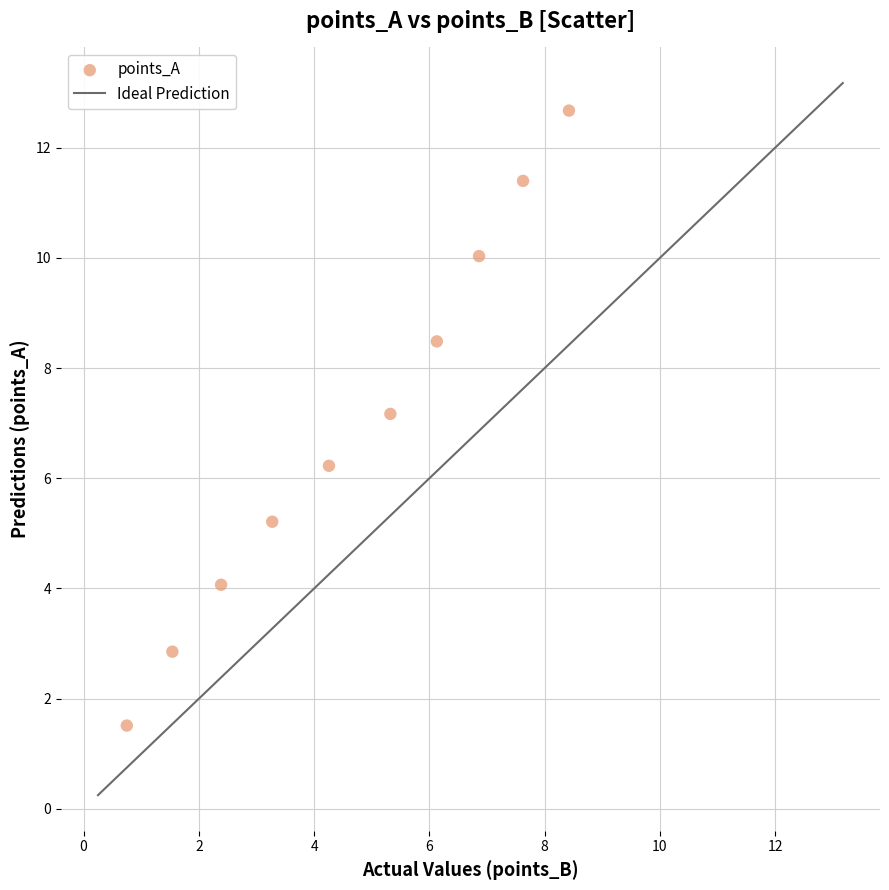

What Y value in the scatter plot is closest to 7?

7.2